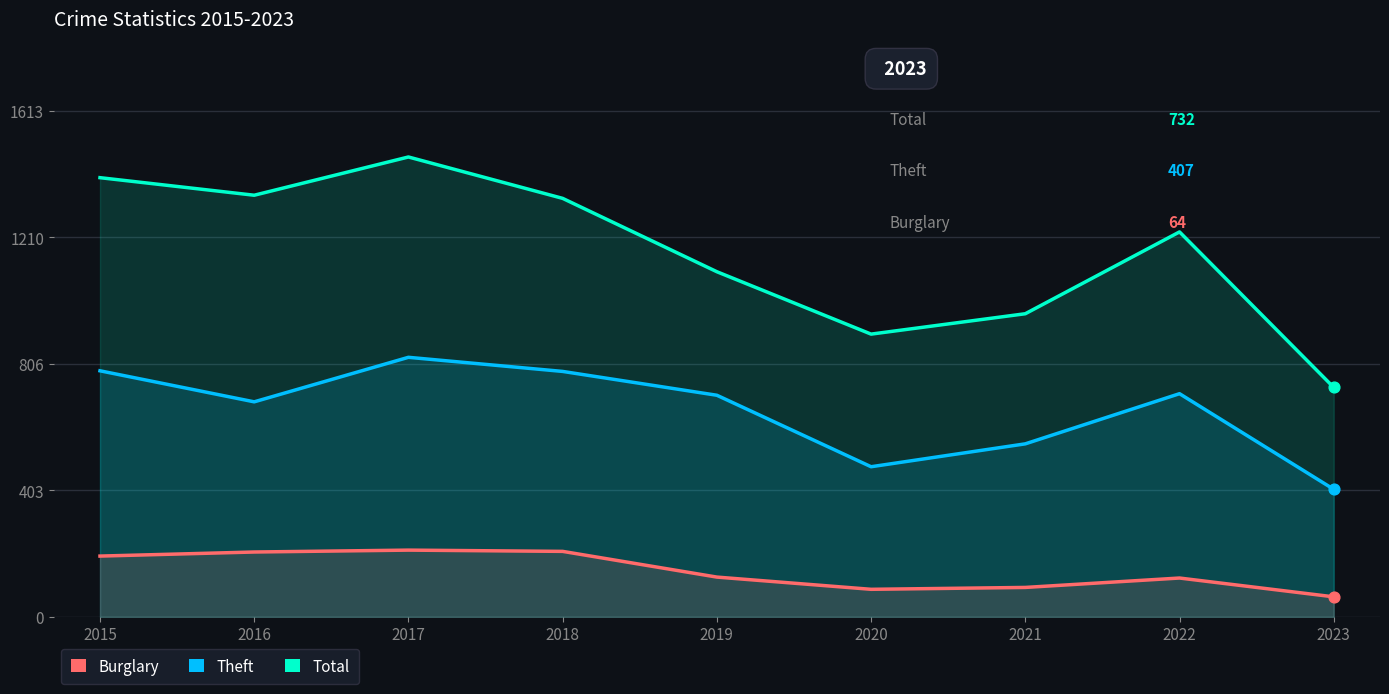

At how many categories does at least one series exceed 402?

9